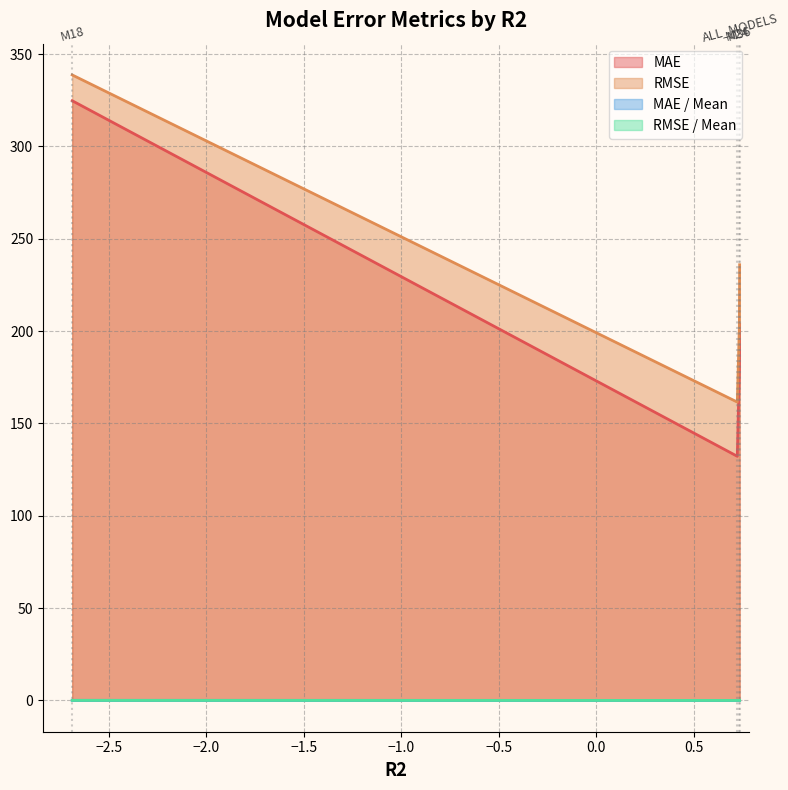

What is the maximum value shown in the chart?

338.7